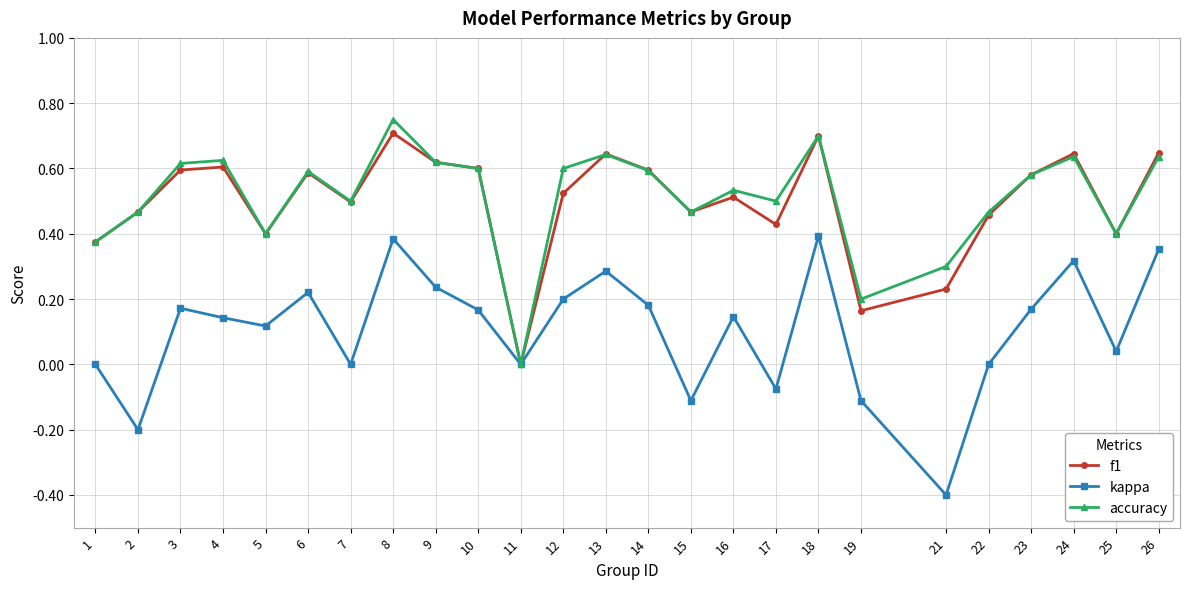

Which series changed the most between 12 and 21?

kappa